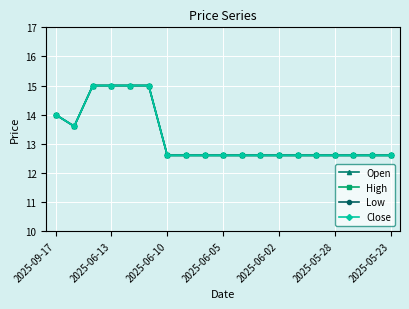

How many Close values are between 12 and 14?

15